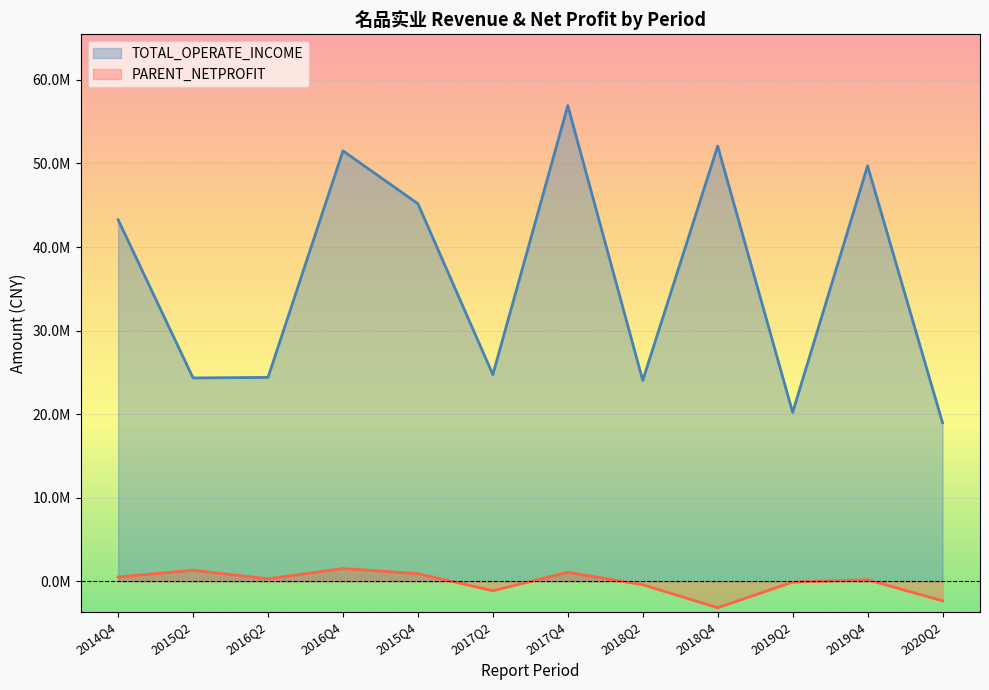

Where is PARENT_NETPROFIT nearest to the value -815737?

2017Q2